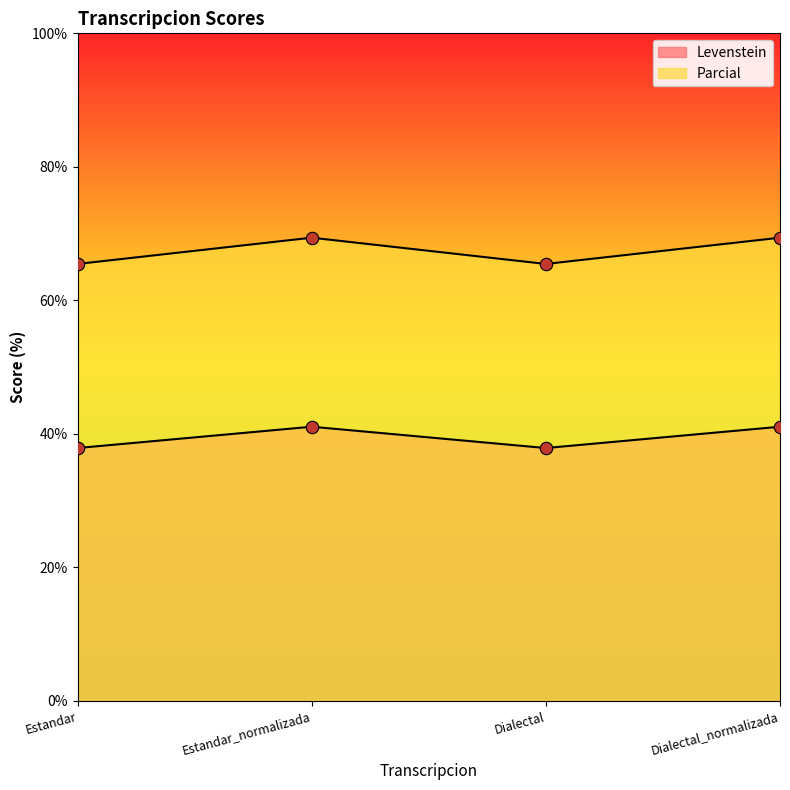

Is the value of Levenstein at Dialectal_normalizada greater than the value of Parcial at Estandar_normalizada?

No